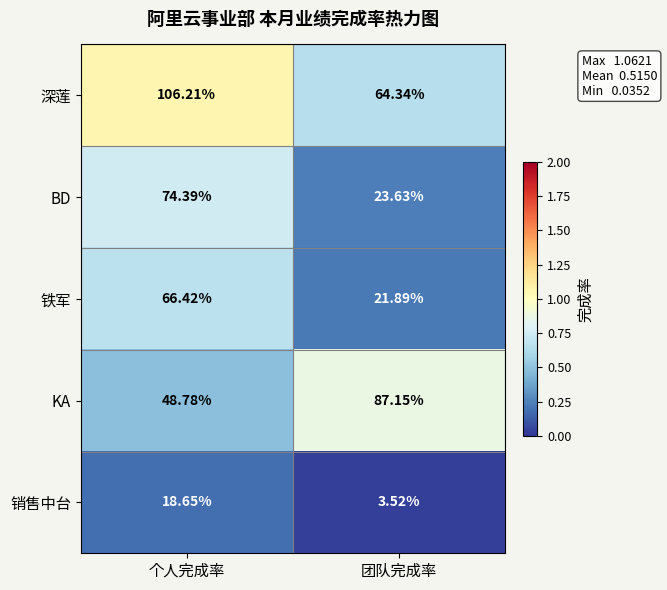

List the series in order of their peak value, highest first.

深莲, KA, BD, 铁军, 销售中台